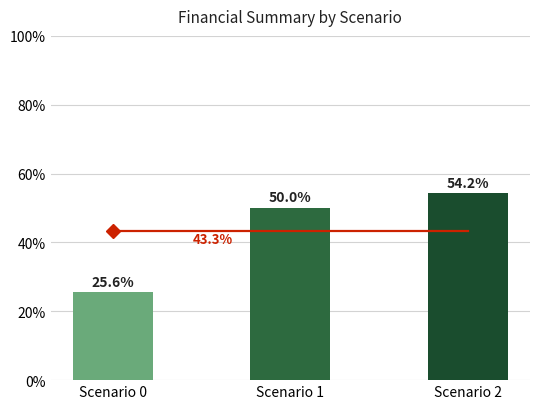

Count the number of categories in the chart.

3